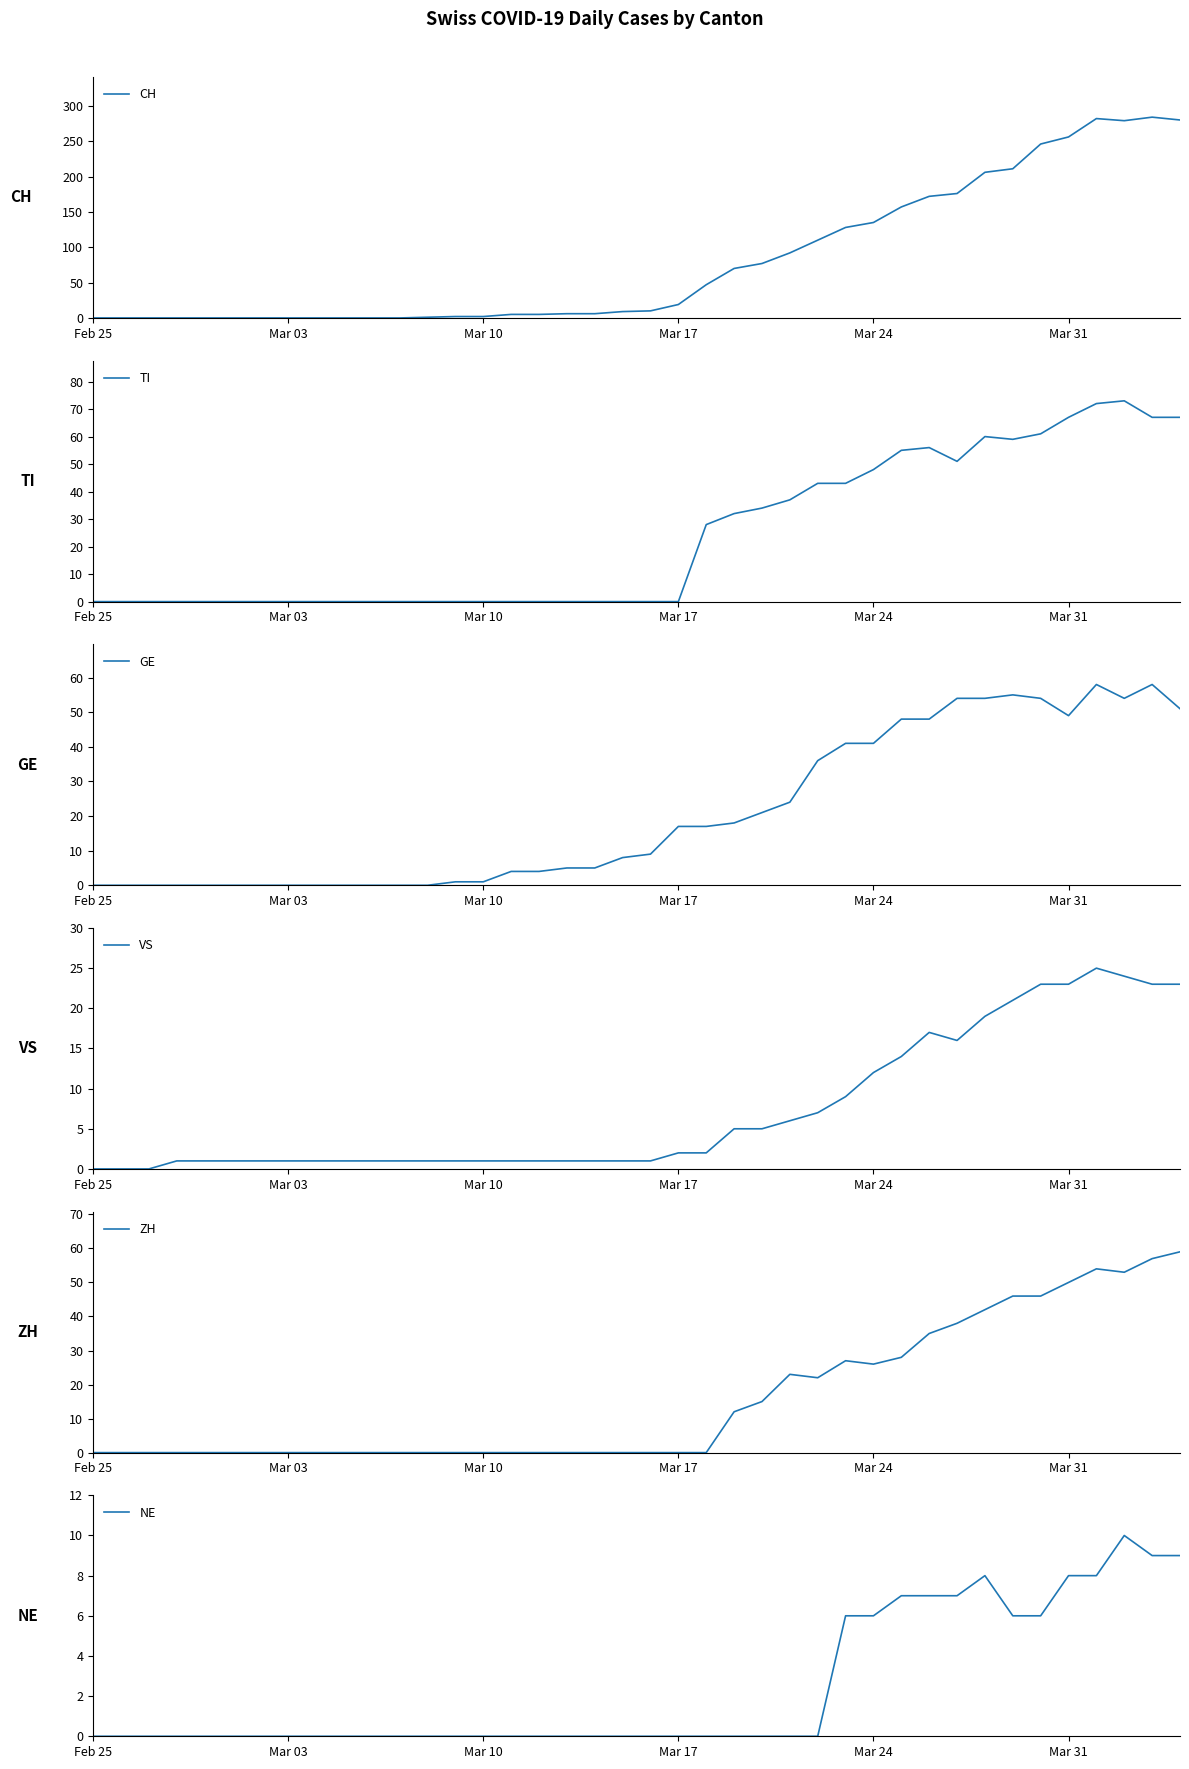

Does the chart display data point markers on the line(s)?

No